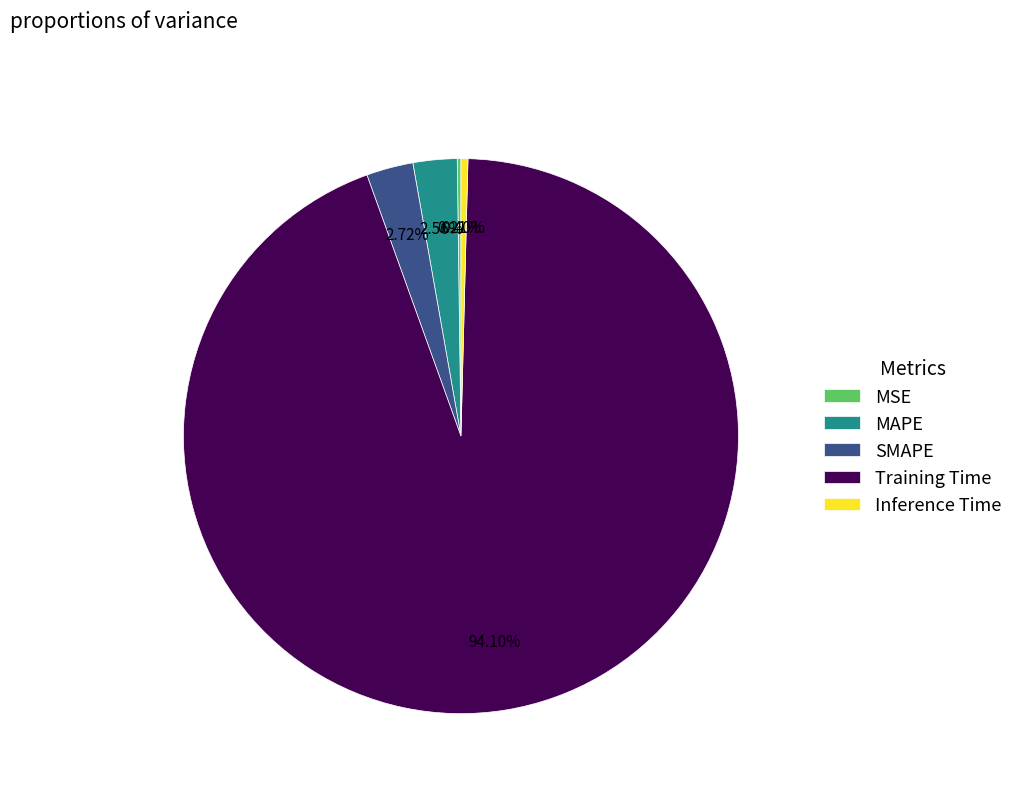

What percentage do SMAPE and Training Time together represent?

96.8%